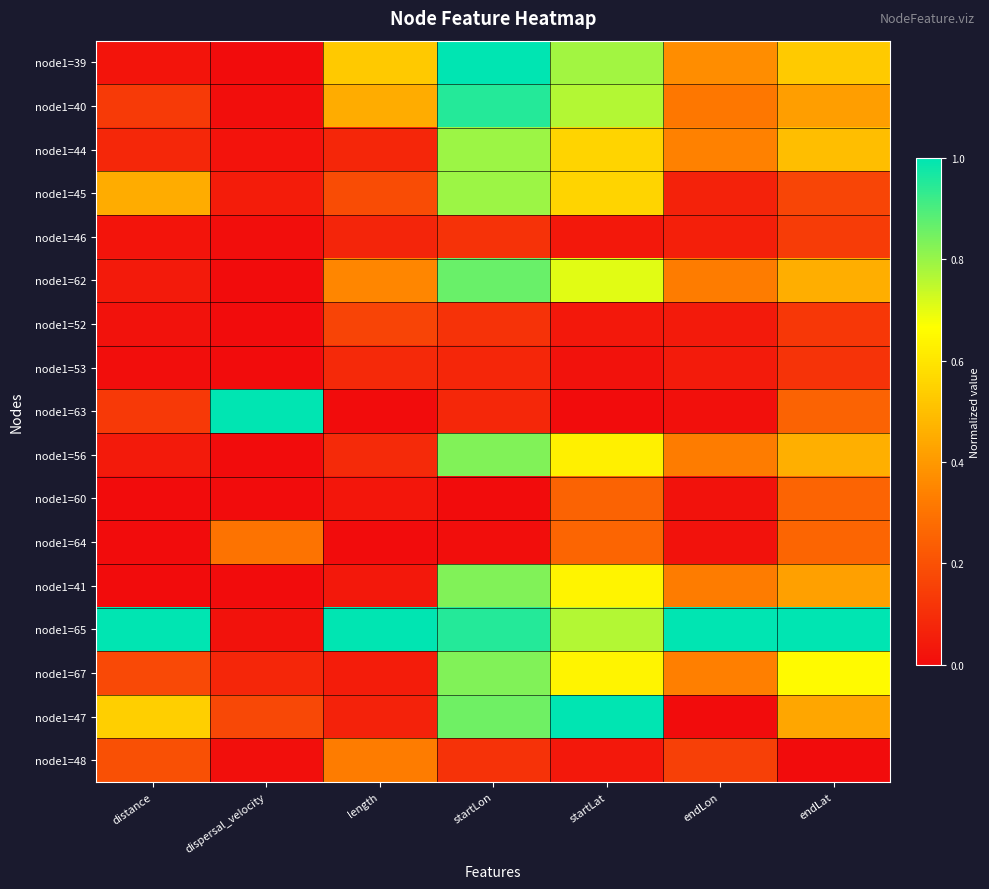

Which series has the largest range (max minus min)?

node1=39